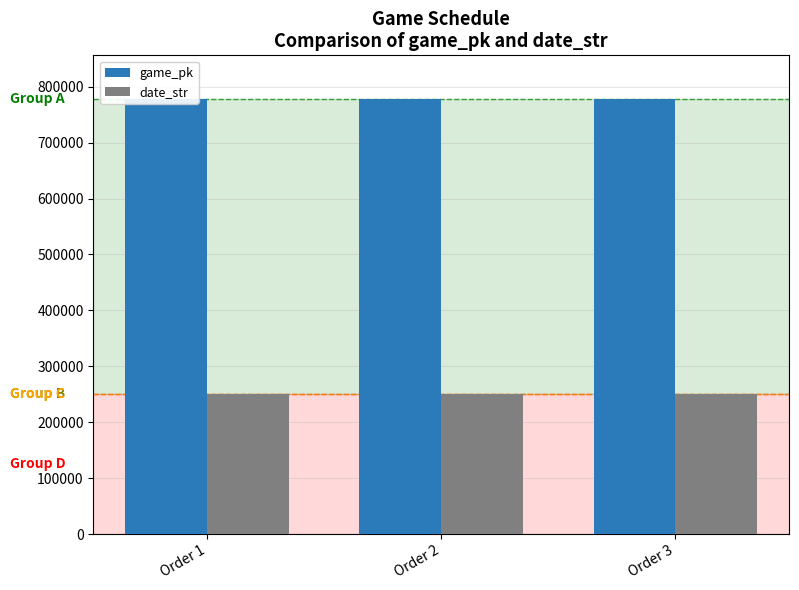

Is the value of game_pk at Order 1 greater than the value of date_str at Order 2?

Yes